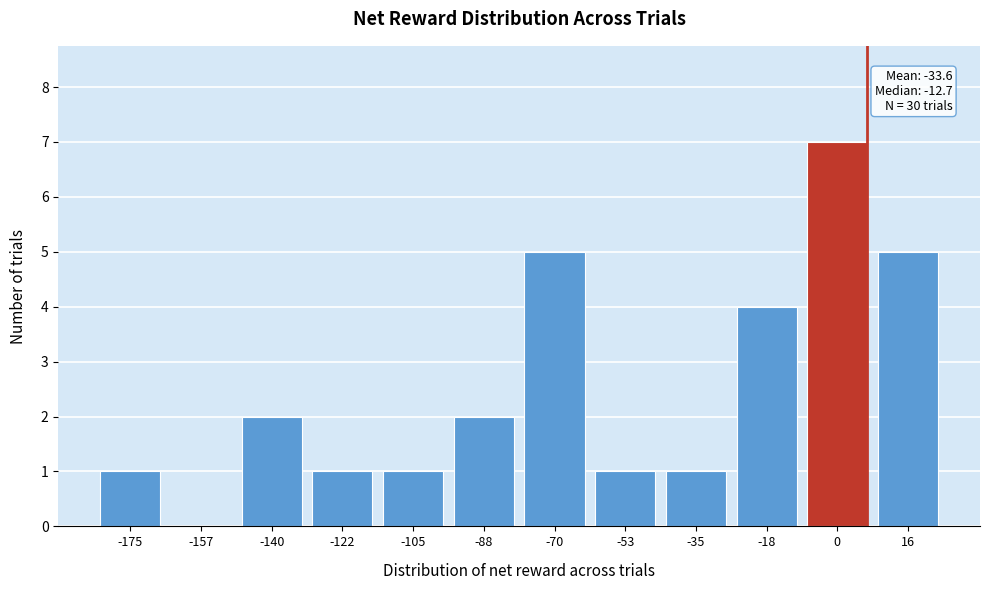

Reading left to right, extract all data points from this chart.

-175=1	-157=0	-140=2	-122=1	-105=1	-88=2	-70=5	-53=1	-35=1	-18=4	0=7	16=5